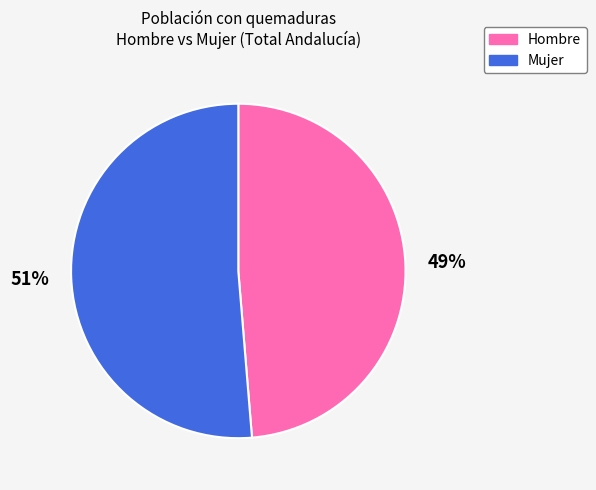

Does any single category account for the majority?

Yes